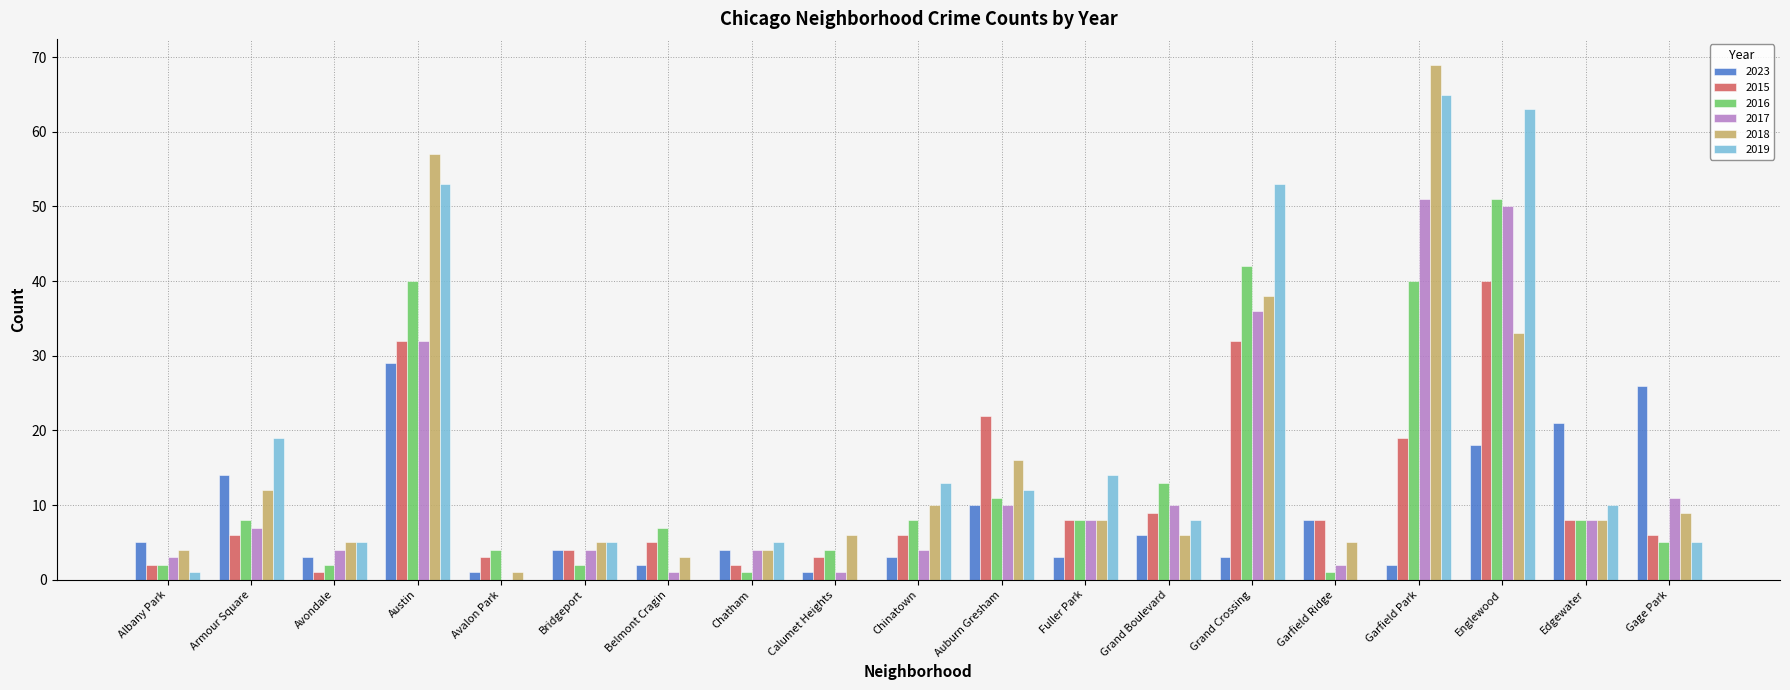

Is it true that 2017 equals 11 at Gage Park?

True